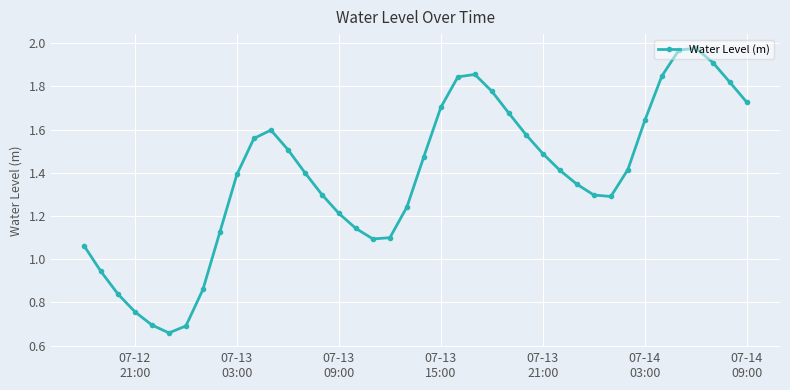

What is the sum of all values?

55.2